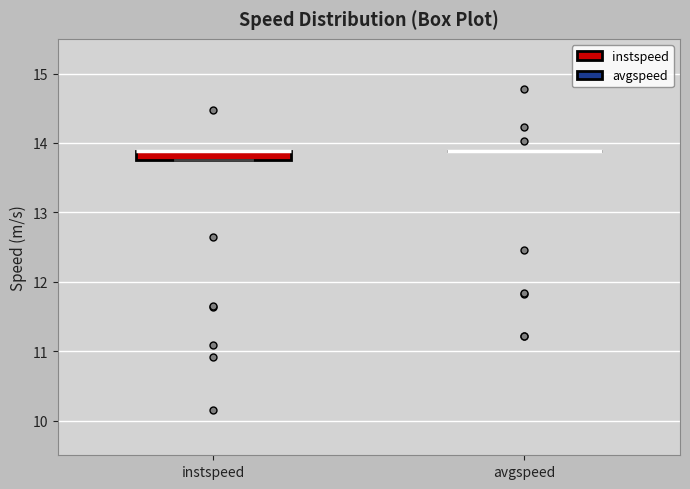

Comparing the boxes themselves (not the whiskers), which one is the tallest?

instspeed